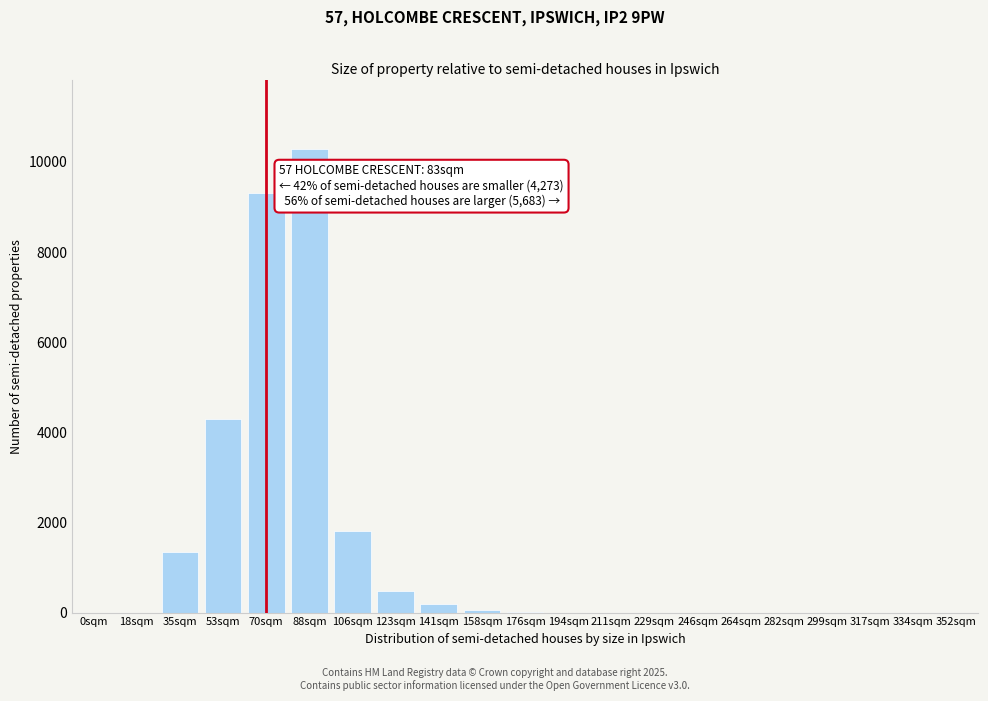

At which label is the value closest to 5143?

53sqm